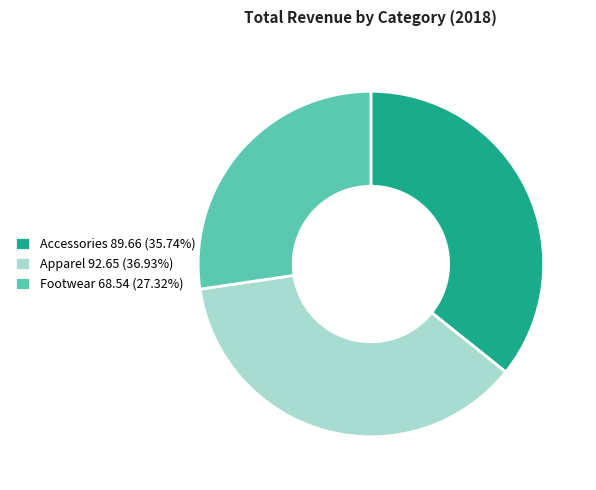

Rank the categories by value from highest to lowest.

Apparel, Accessories, Footwear